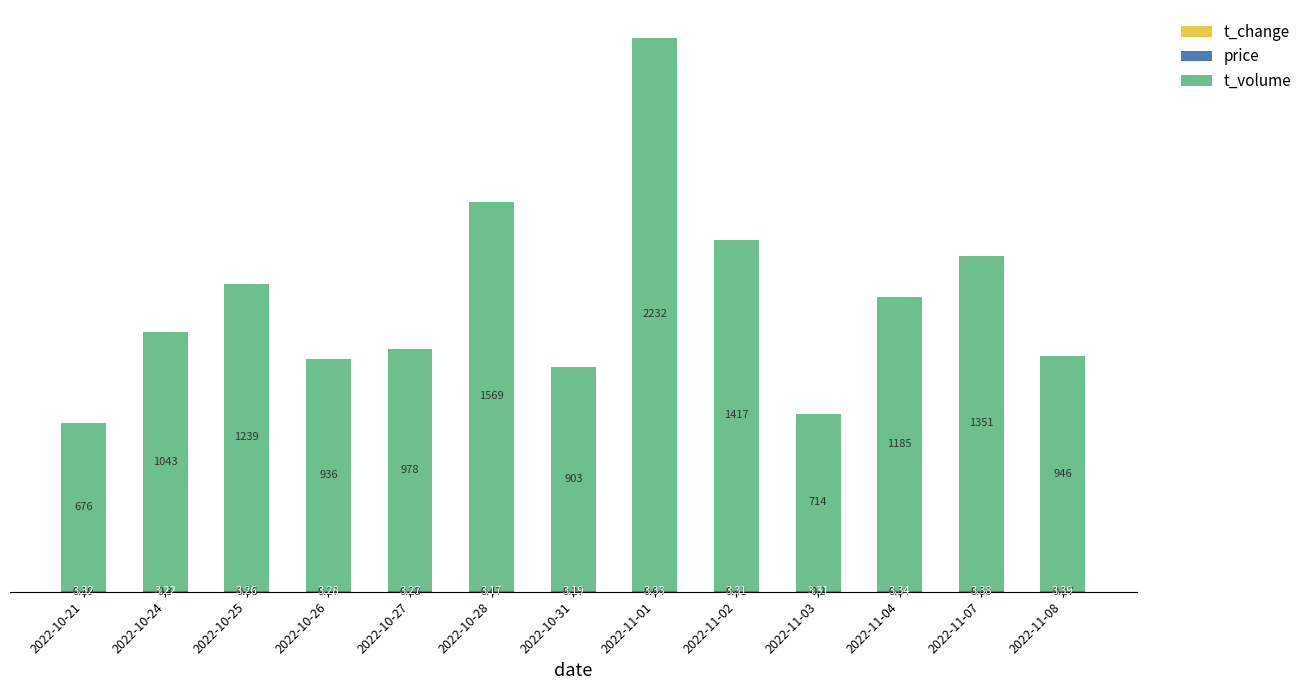

What is the total value across all series at 2022-11-01?

2236.0